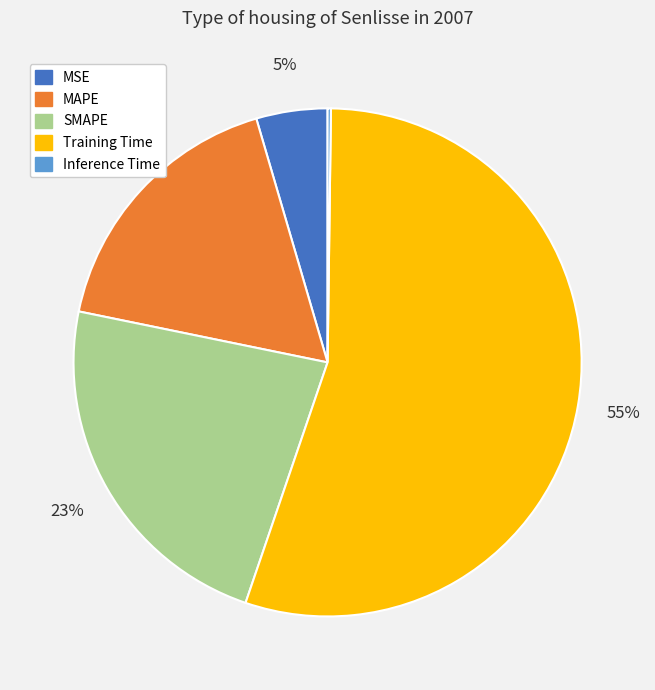

To the nearest percent, what portion does Training Time represent?

55%